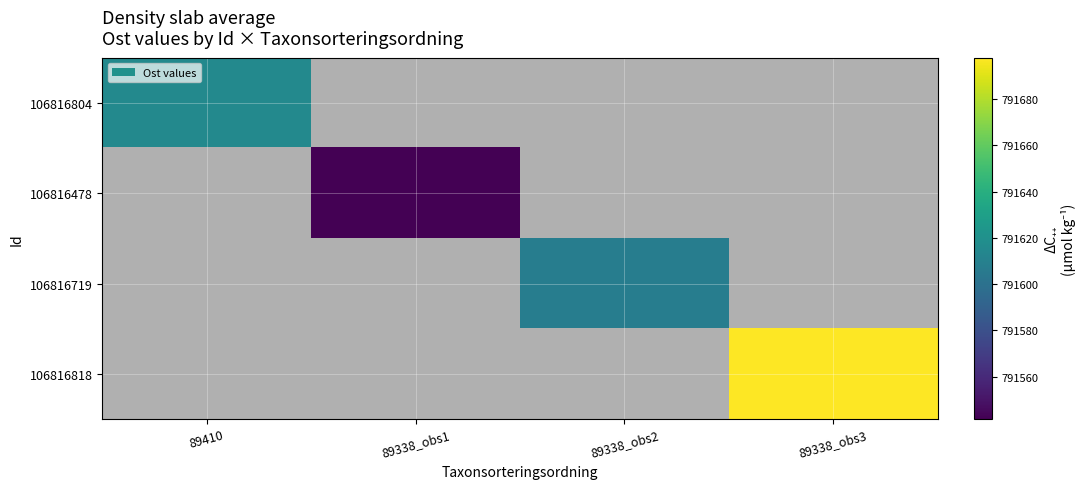

What is the lowest value of the 106816804 series?

791615.5